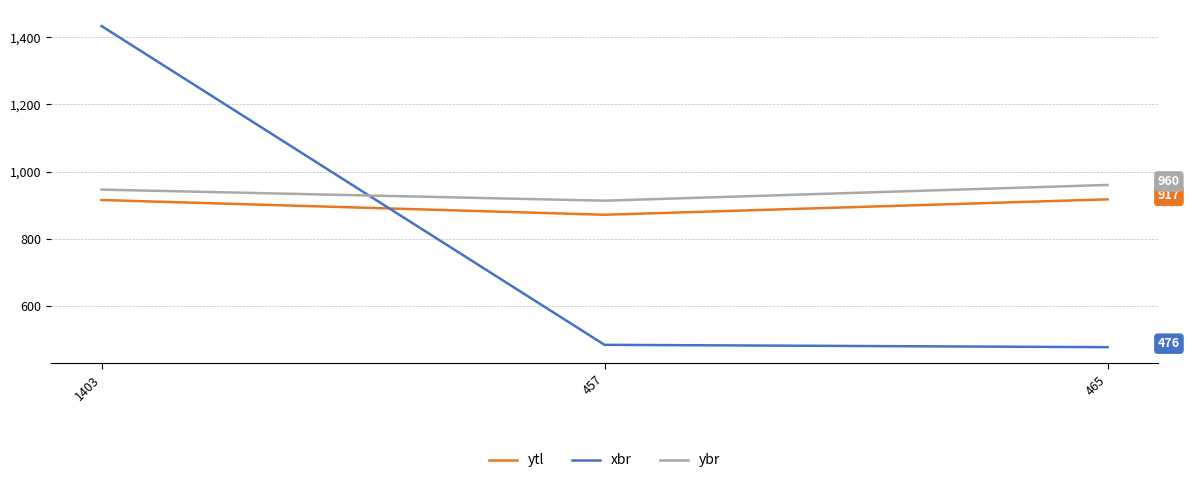

True or false: ybr has a value of 960 at 465.

True